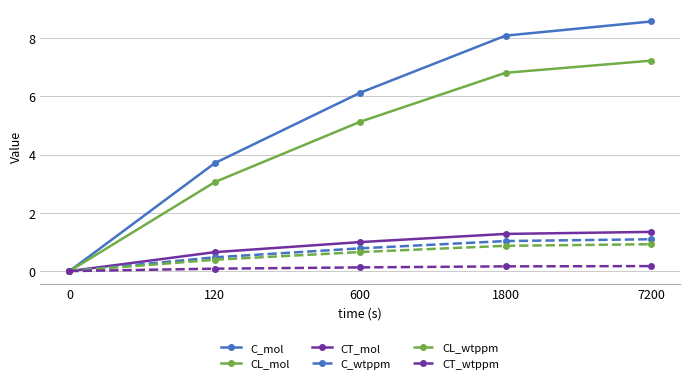

True or false: C_mol has more than 2 points higher than both neighbors.

False